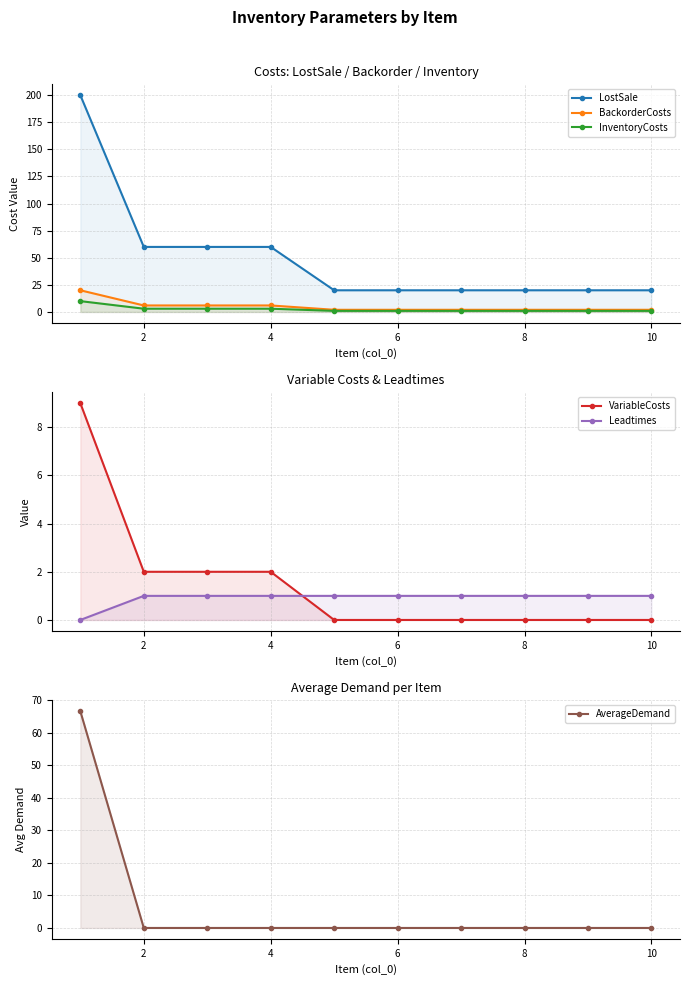

True or false: LostSale and VariableCosts cross at least once.

False